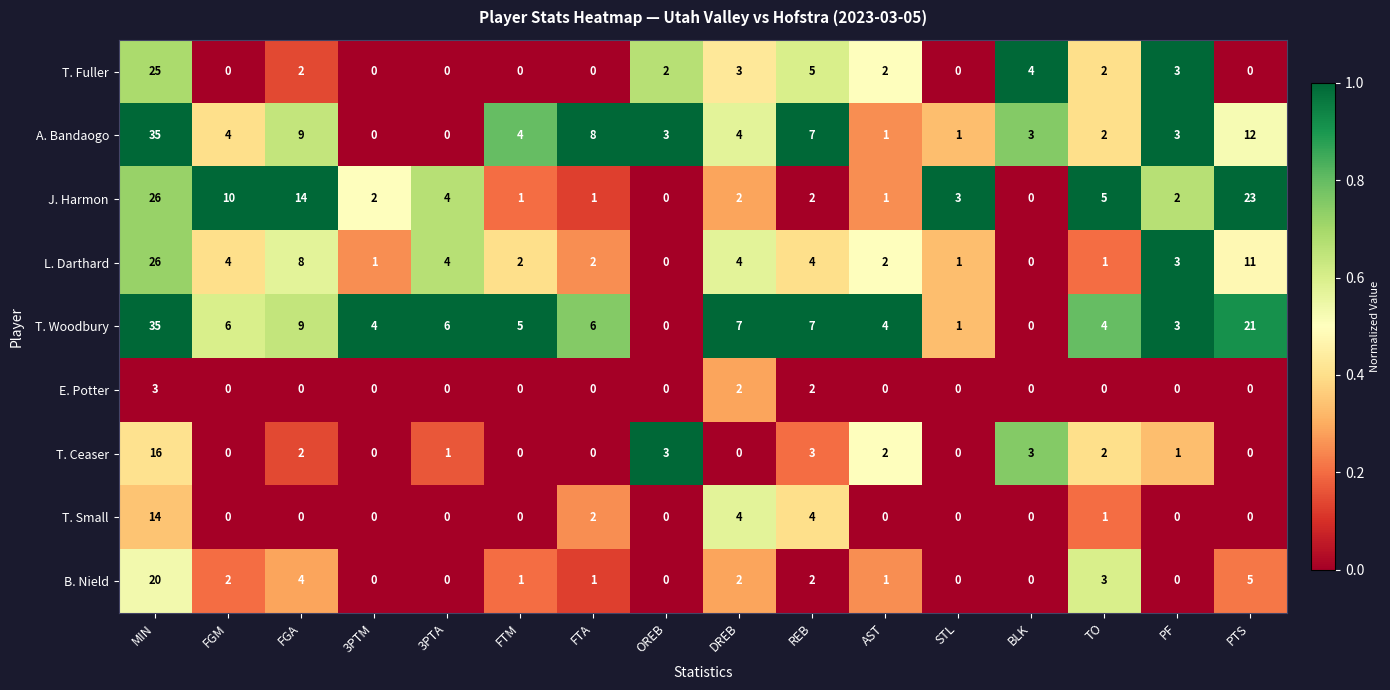

Which label corresponds to the largest value in the chart?

MIN